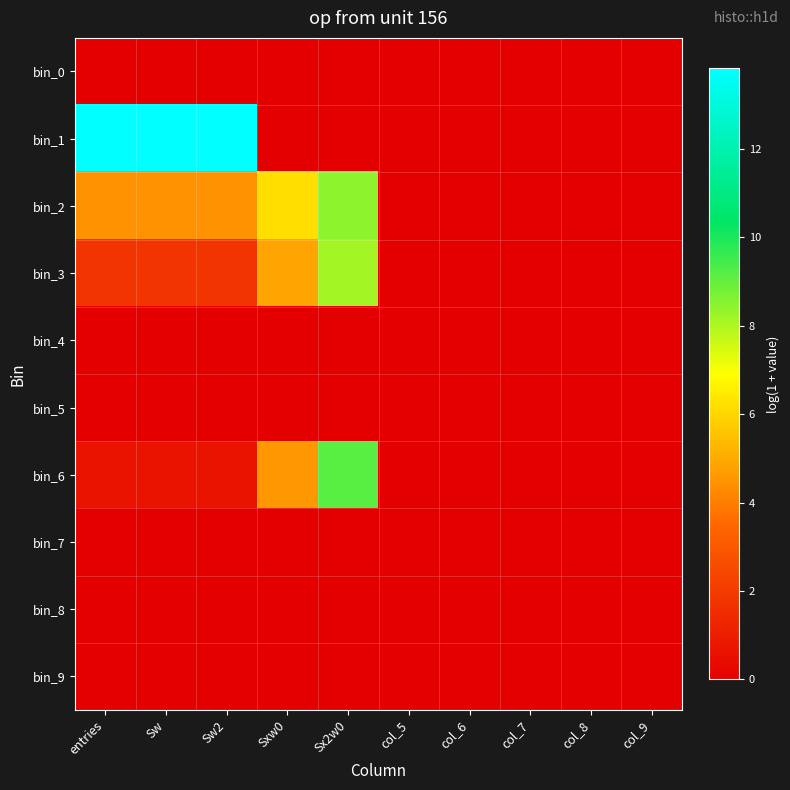

Which has a higher value, col_6 or entries?

col_6